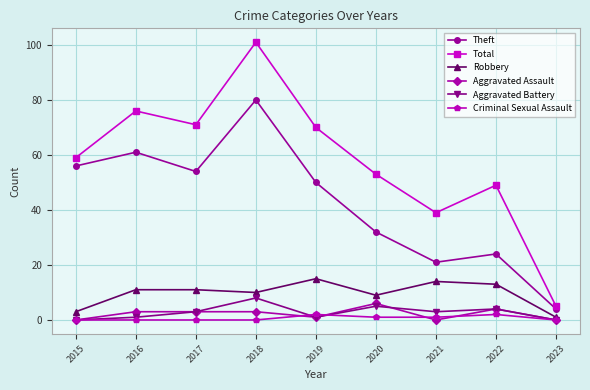

True or false: Aggravated Assault and Total intersect in this chart.

False